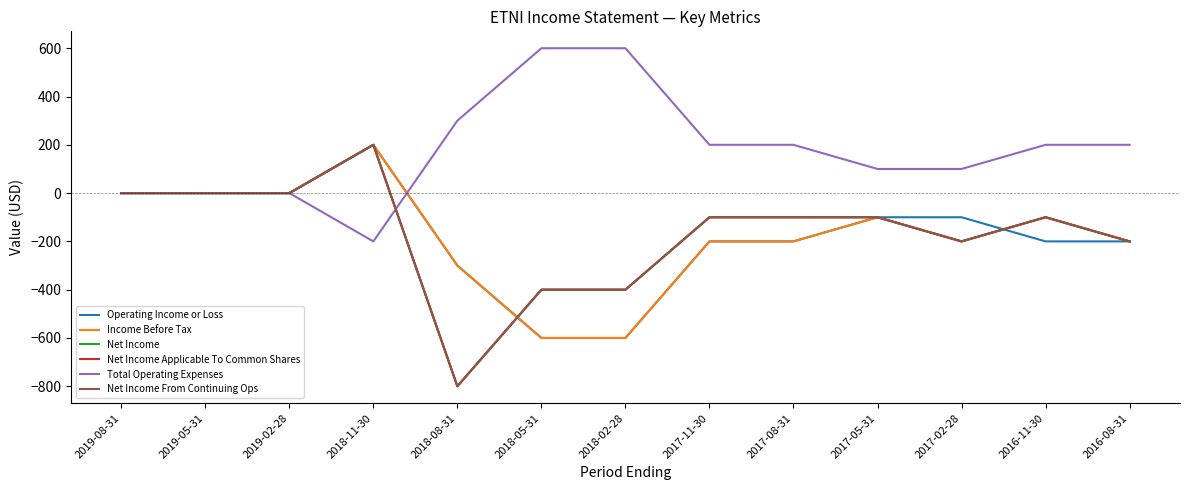

What are all the series names shown in the legend?

Operating Income or Loss, Income Before Tax, Net Income, Net Income Applicable To Common Shares, Total Operating Expenses, Net Income From Continuing Ops